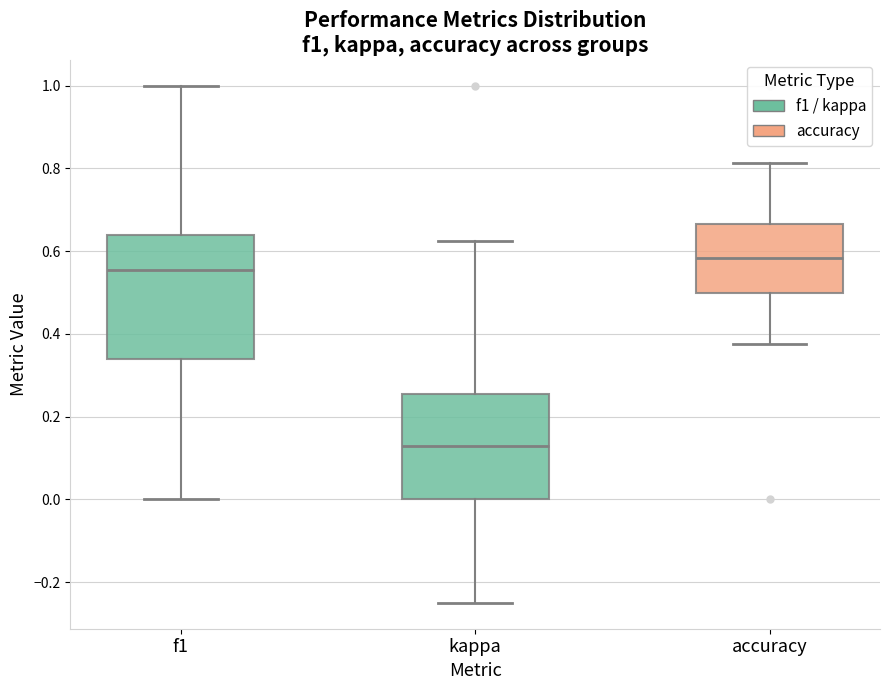

Where does the lower whisker of the box for kappa end on the y-axis? The values are not printed on the chart, so give them approximately, as read against the axis.

-0.24